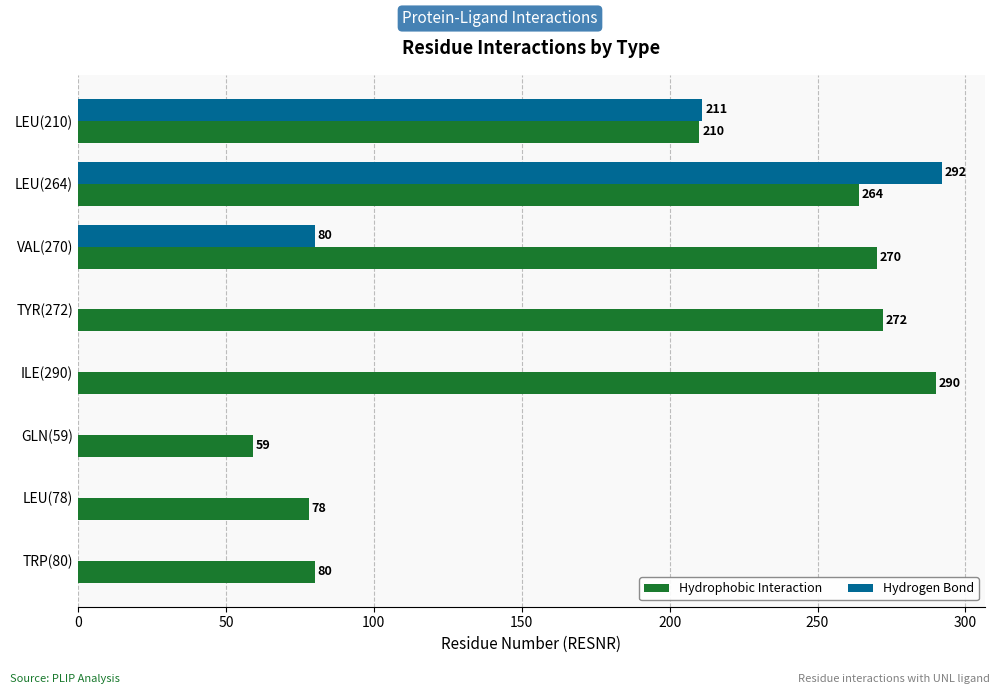

Is it true that Hydrogen Bond equals 292 at LEU(264)?

True